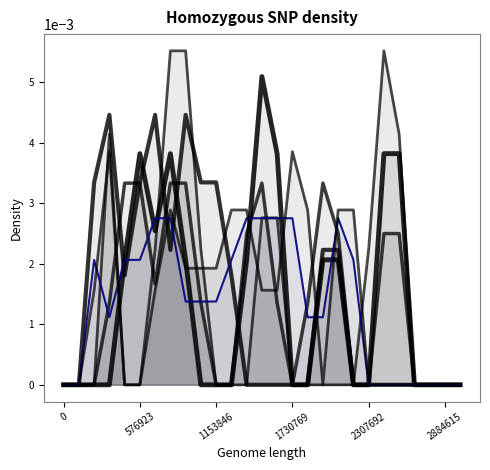

At how many categories does at least one series exceed 0?

21